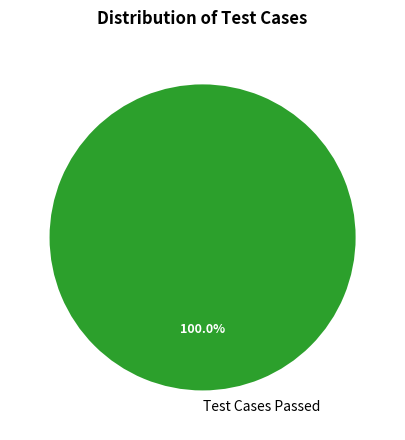

How many slices are in this pie chart?

1